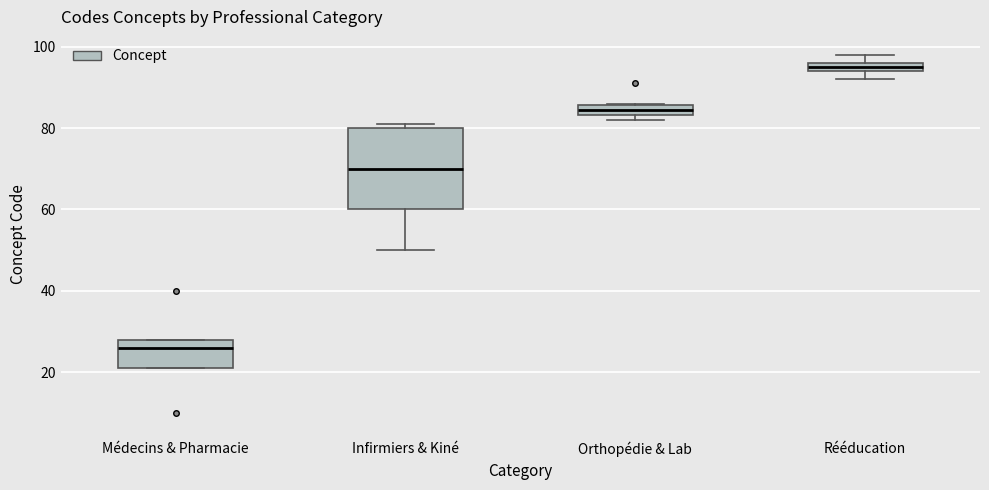

Which box has the highest median line?

Rééducation